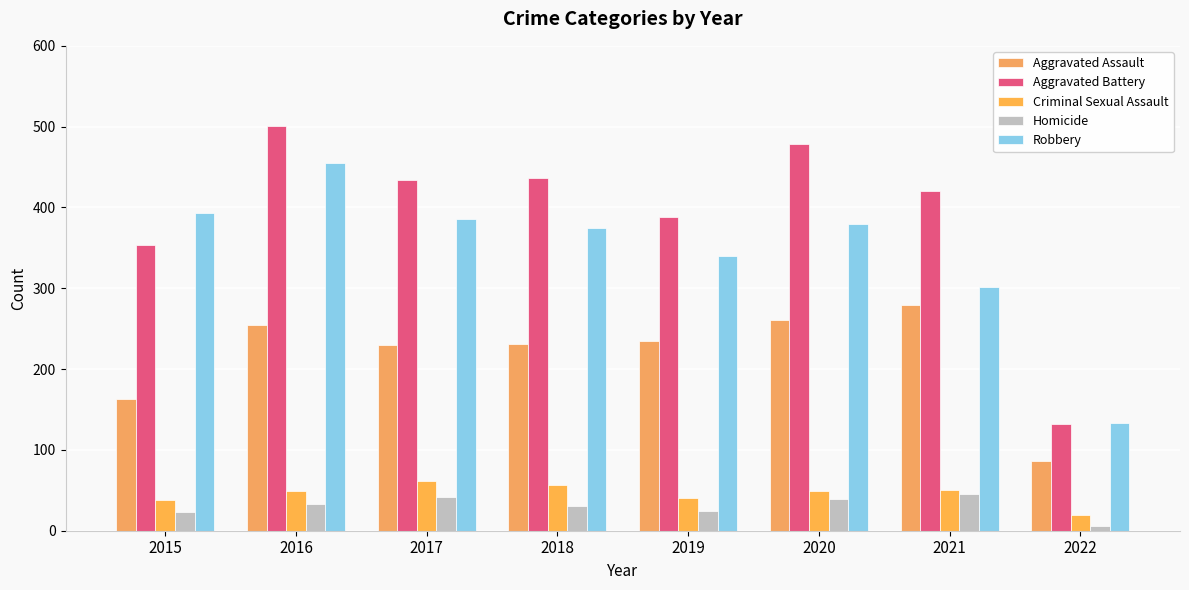

The value of Homicide at 2016 is 56. True or false?

False